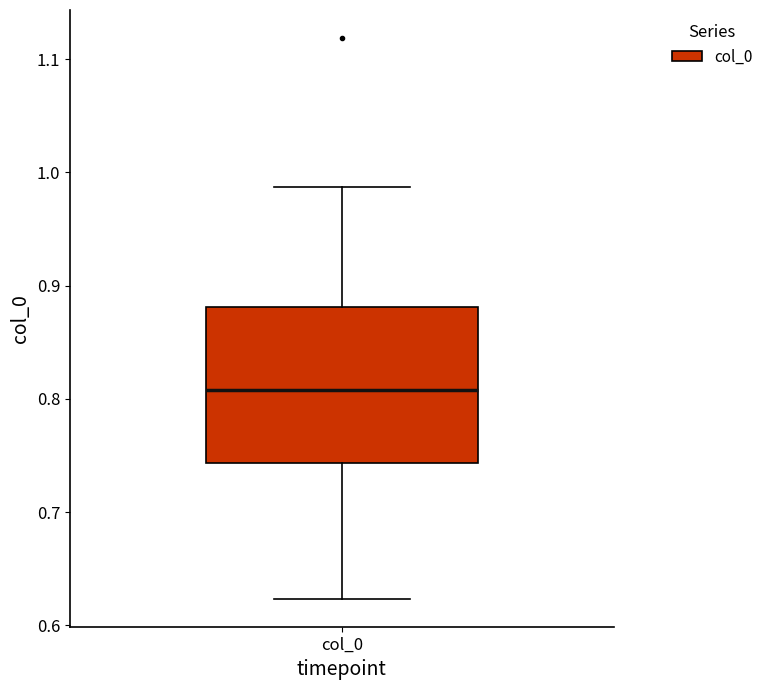

Transcribe this box plot: give where the median line is, the range the box spans, and where the two whiskers end, as read against the y-axis. The values are not printed on the chart, so give them approximately, as read against the axis.

median 0.81, box 0.74 to 0.88, whiskers 0.62 to 0.99